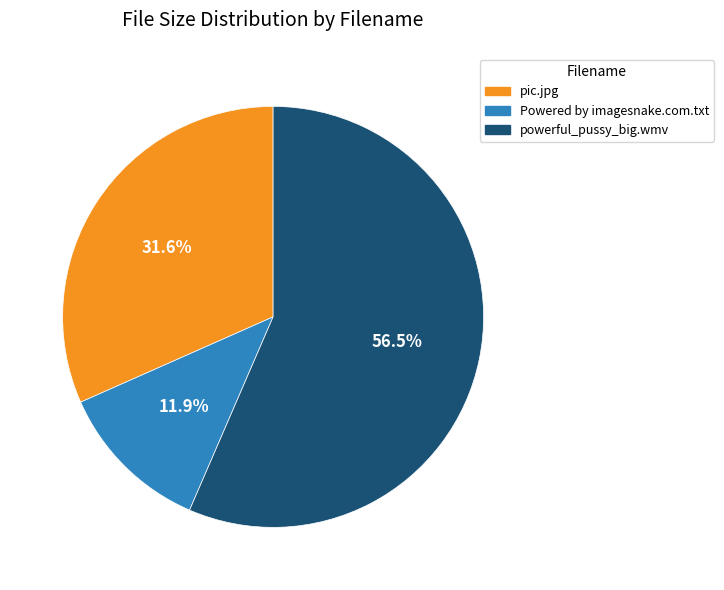

What percentage is the pic.jpg slice, to the nearest percent?

32%